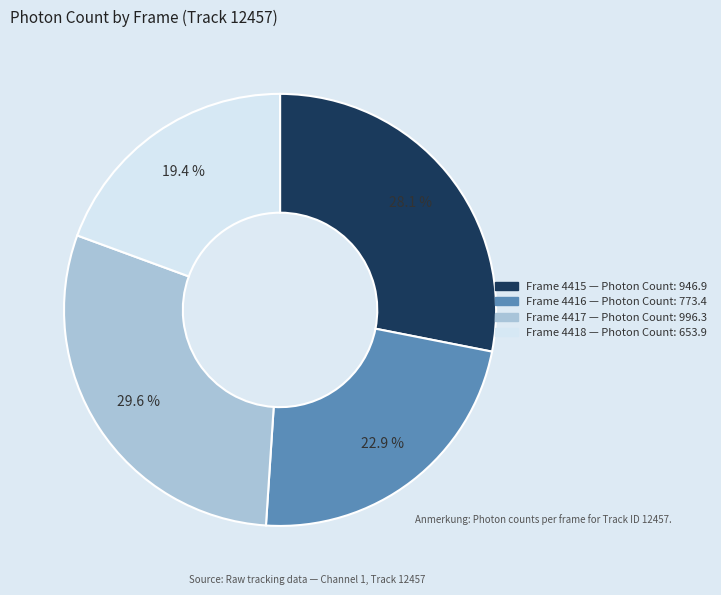

Is there a majority slice in this chart?

No